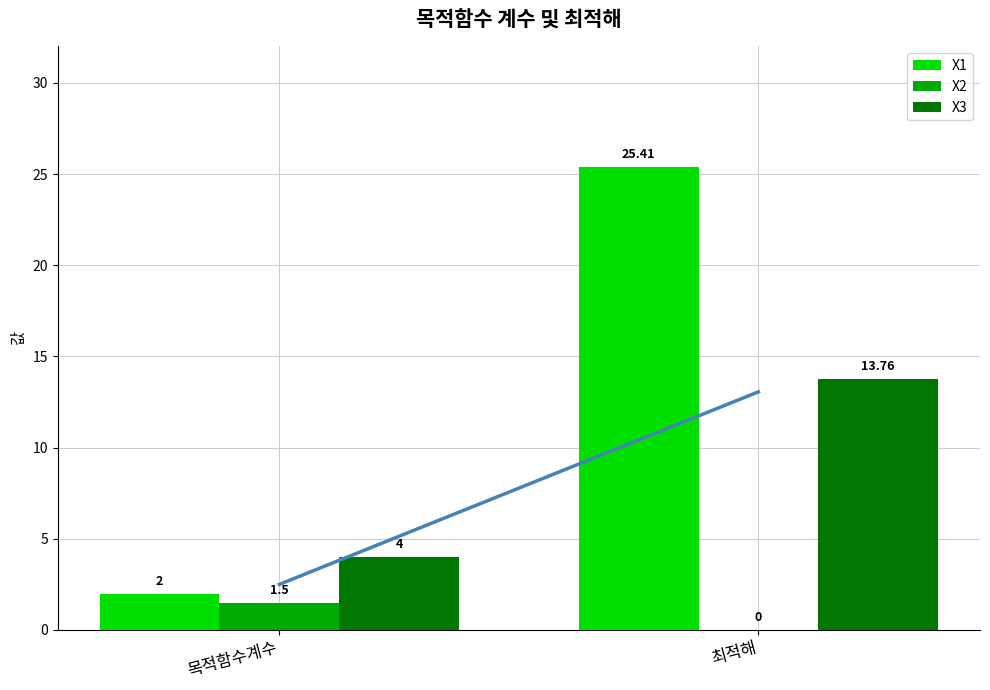

What is the value of the X1 bar at the 2nd from the left?

25.4